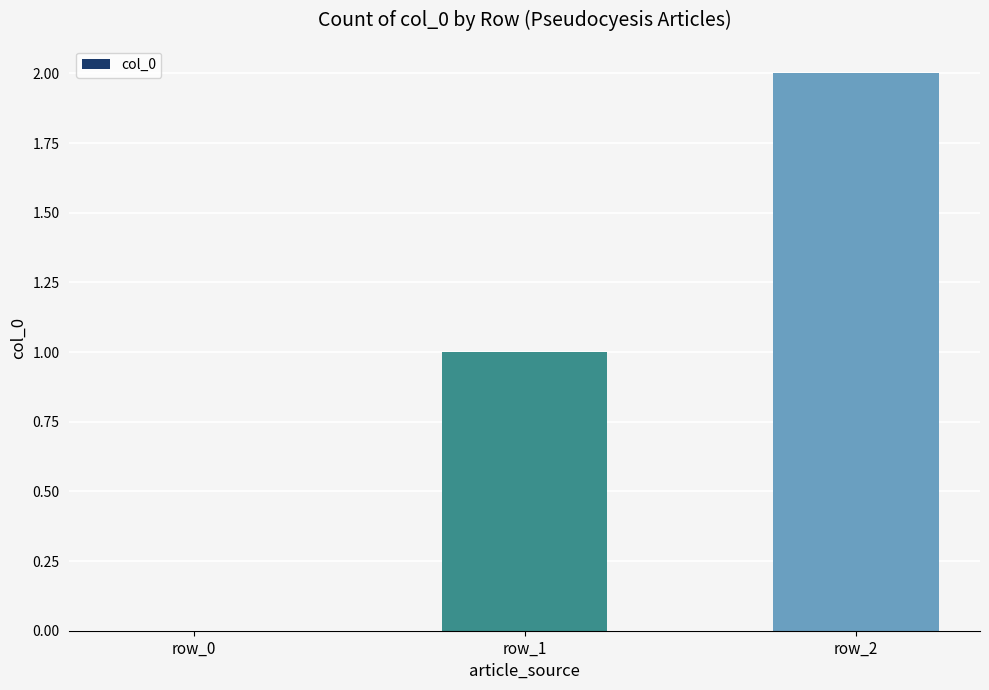

What is the difference between the values at row_2 and row_0?

2